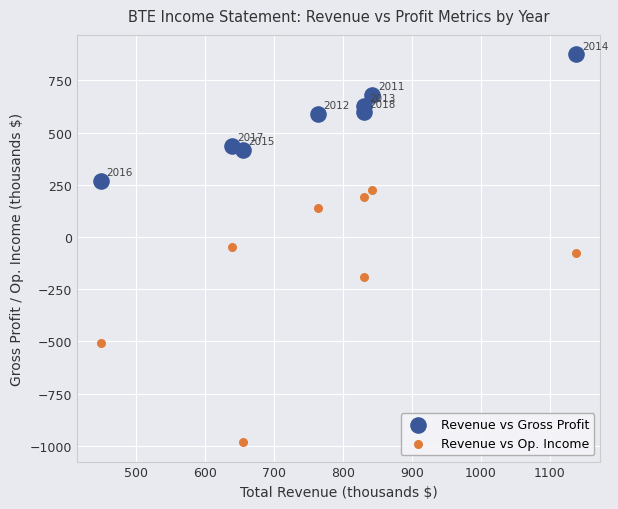

What are all the series names shown in the legend?

Revenue vs Gross Profit, Revenue vs Op. Income